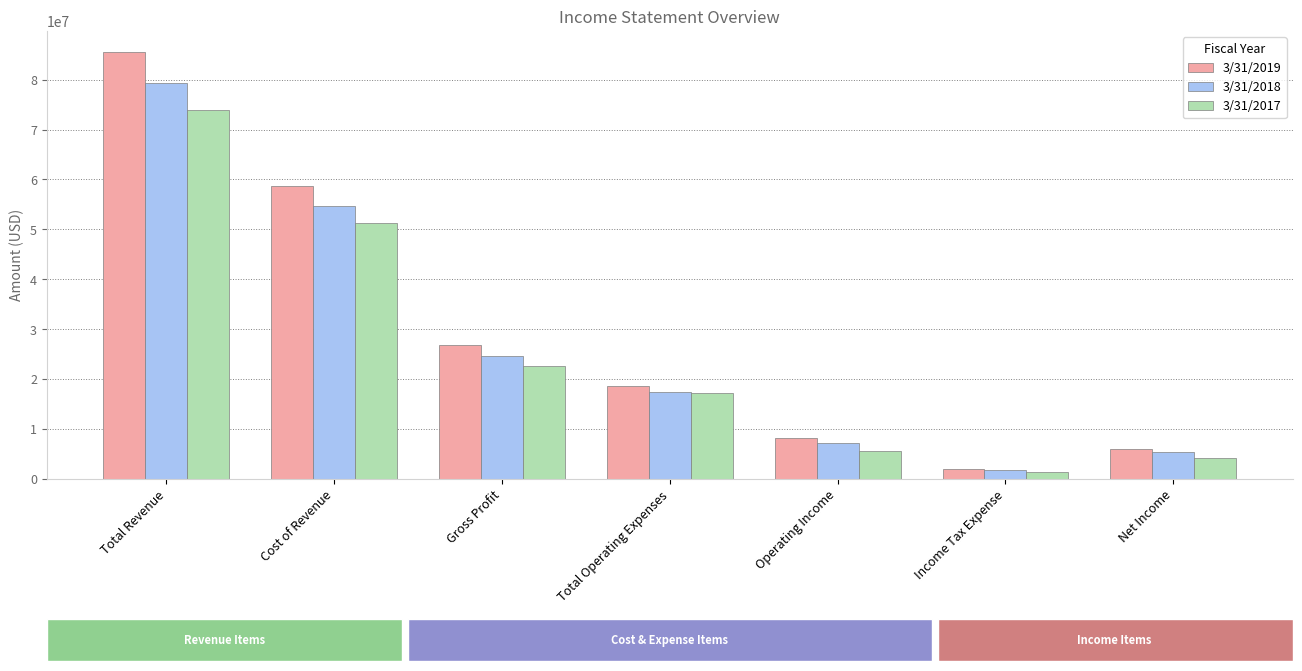

Where does the 3/31/2018 series first go above 17421000?

Total Revenue